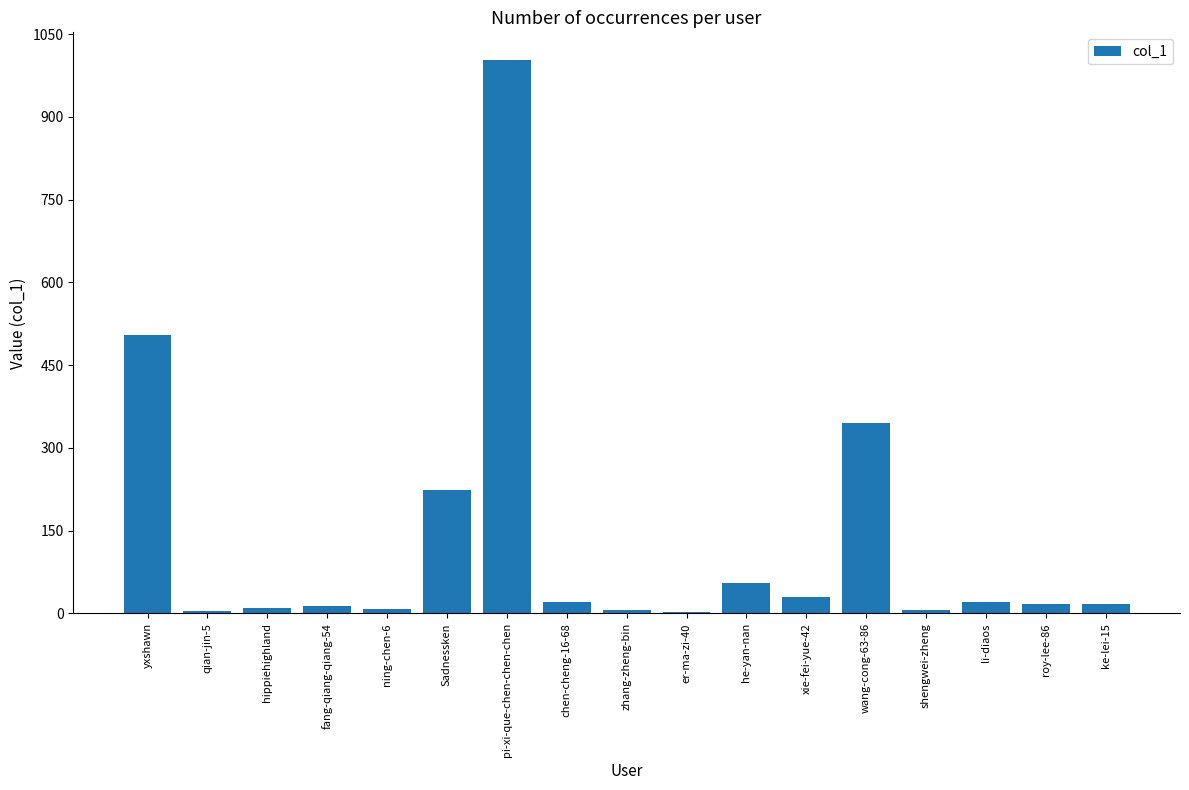

Is it true that the value at li-diaos is 20?

True